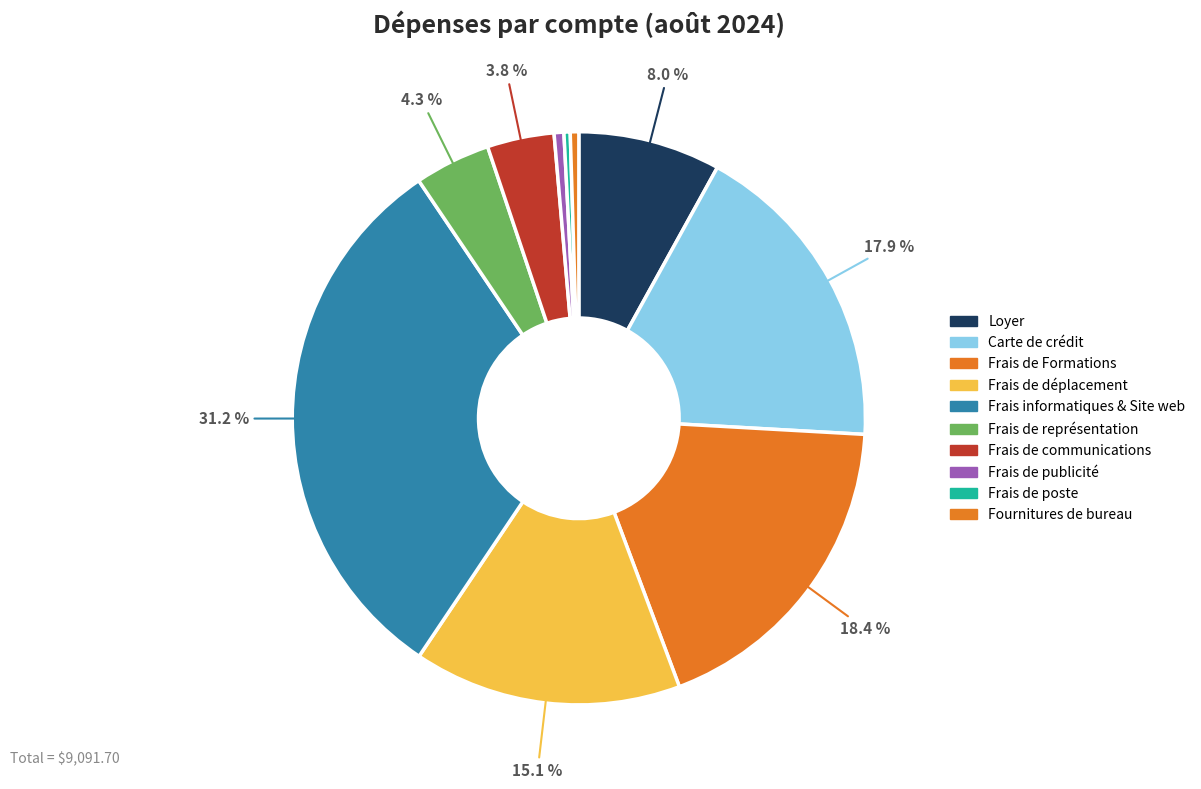

What is the total percentage of Fournitures de bureau and Frais de publicité?

1.0%